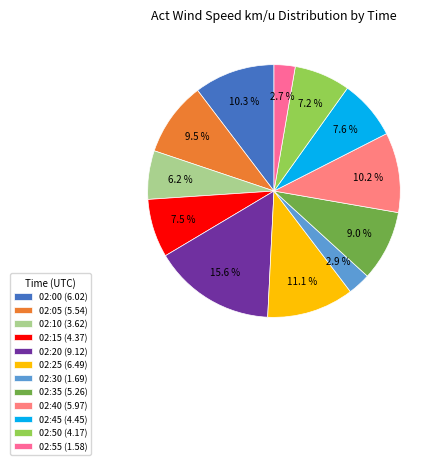

Does 02:05 account for over 50% of the chart?

No